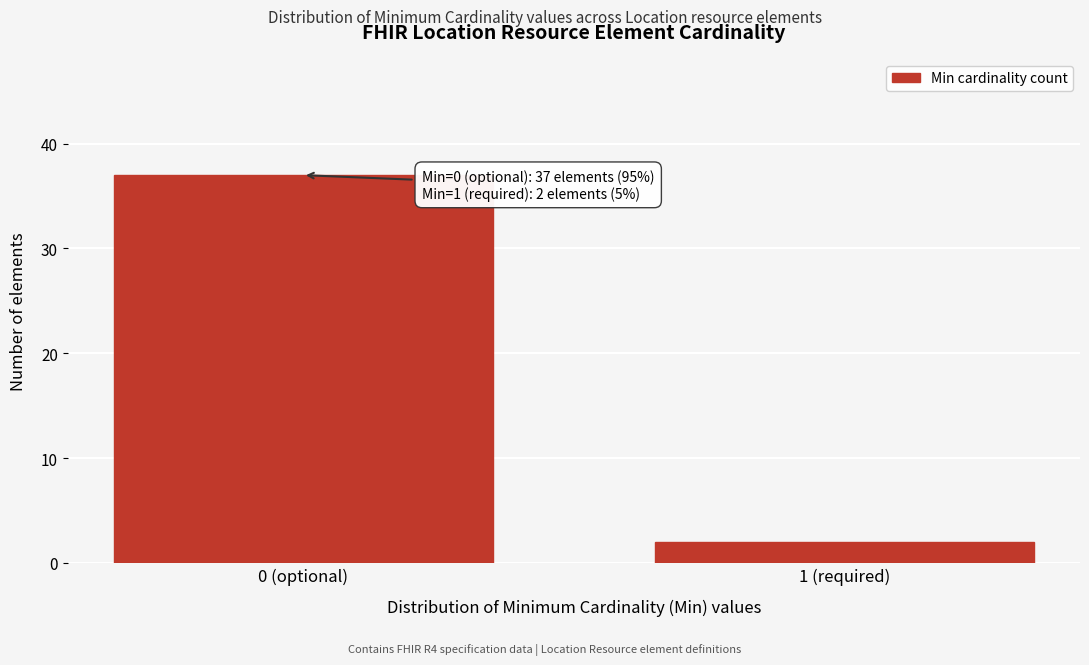

Reading right to left, extract all data points from this chart.

2	37